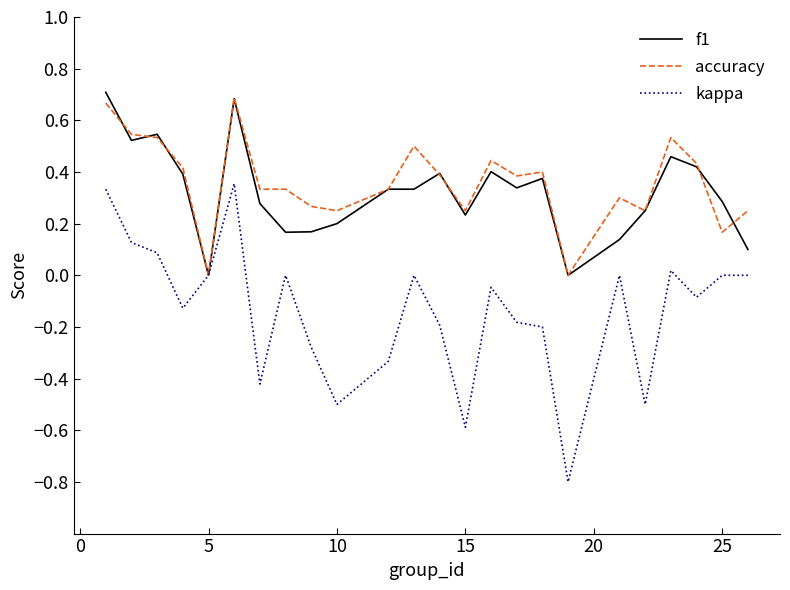

Which series has the widest spread of values?

kappa